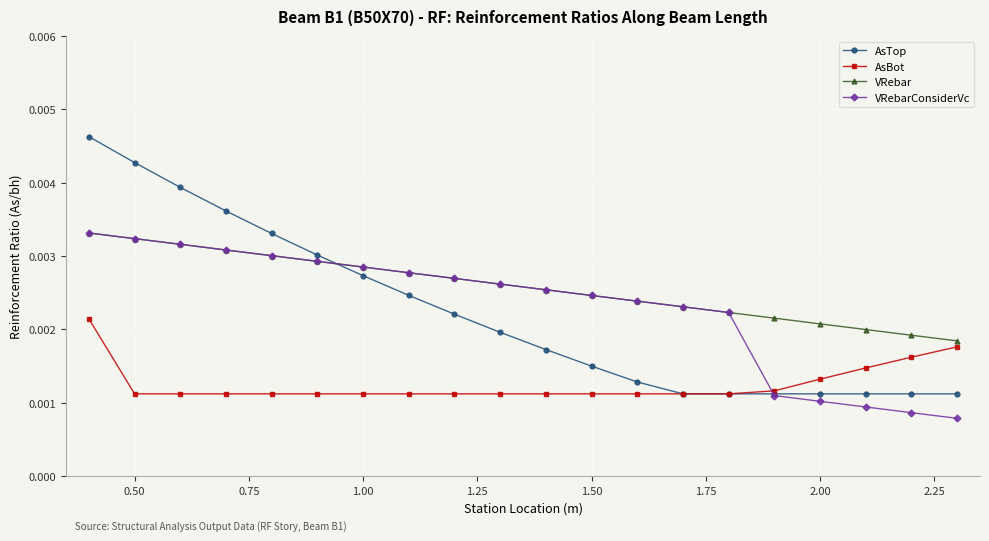

Which series has the largest total across all categories?

VRebar